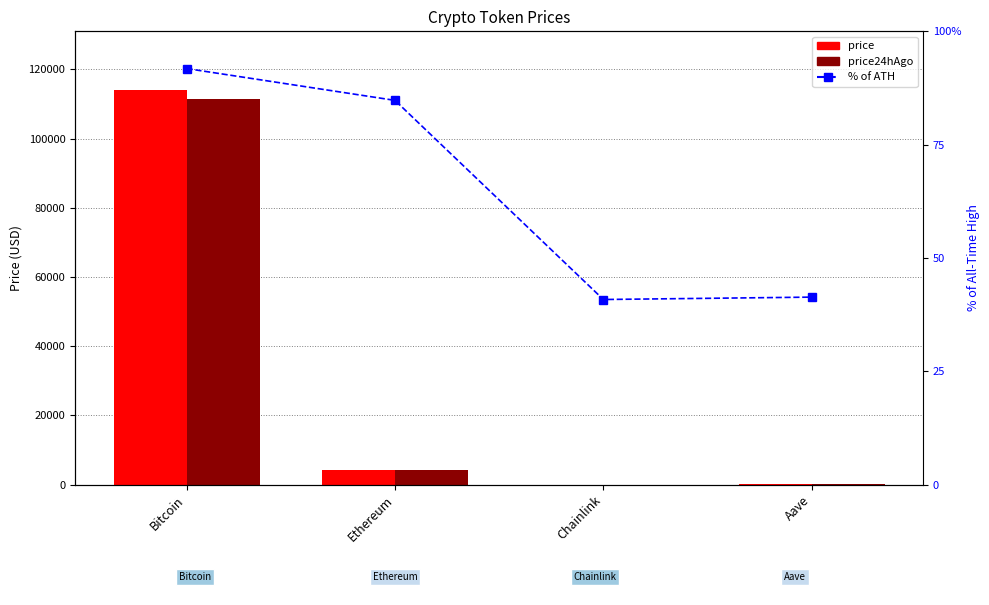

Which series changed the most between Bitcoin and Aave?

price